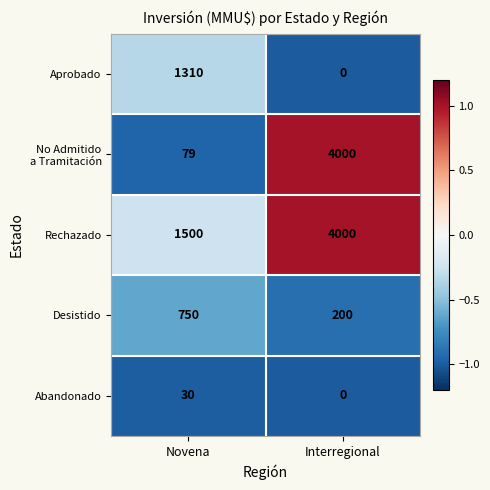

What is the difference between the Aprobado values at Interregional and Novena?

1310